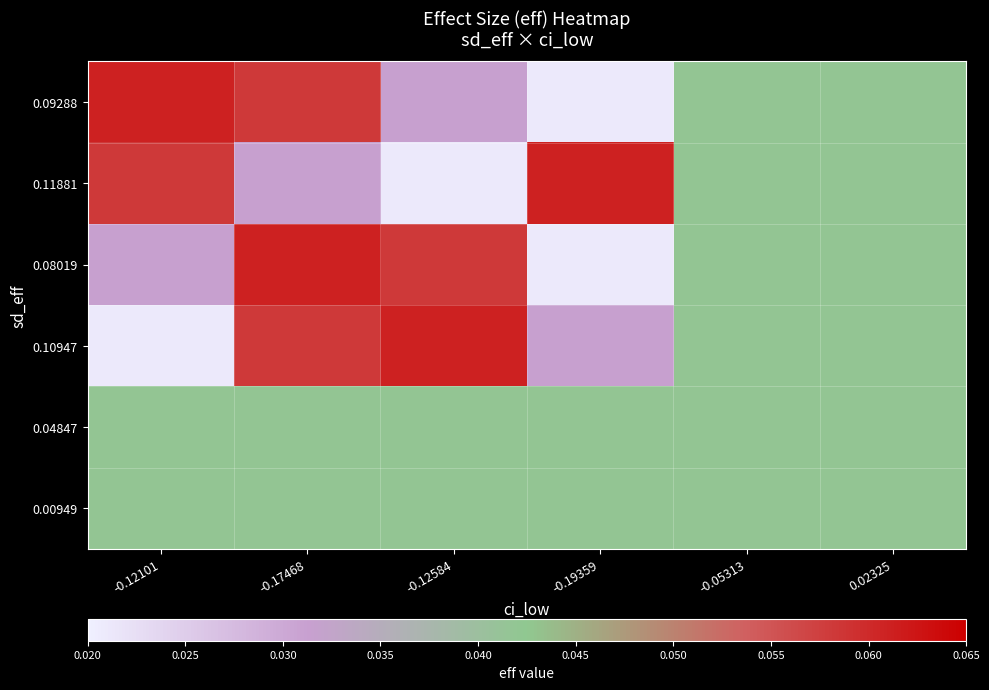

What is the greatest value displayed?

0.1